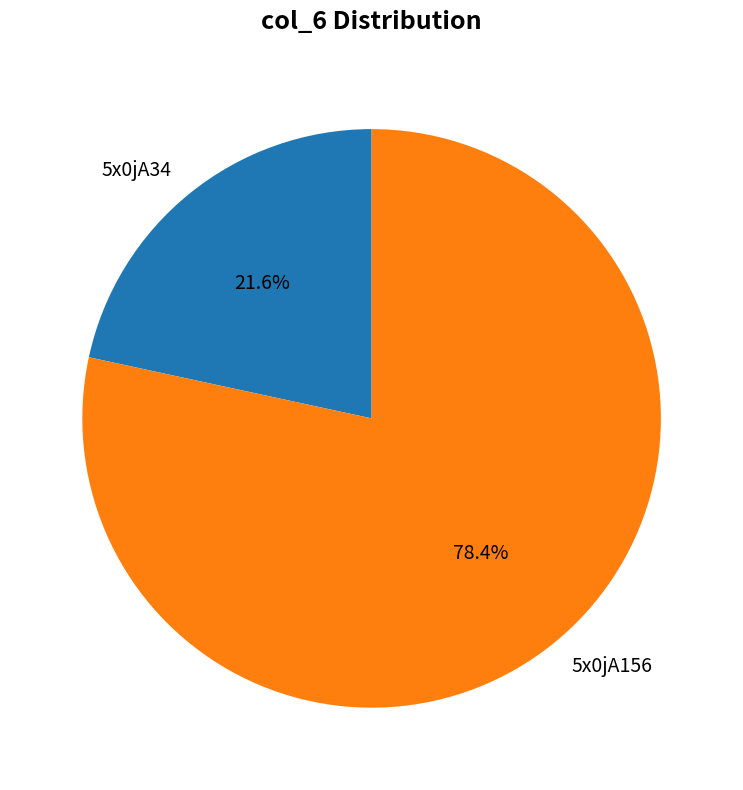

What is the ratio of the value at 5x0jA156 to the value at 5x0jA34?

3.6